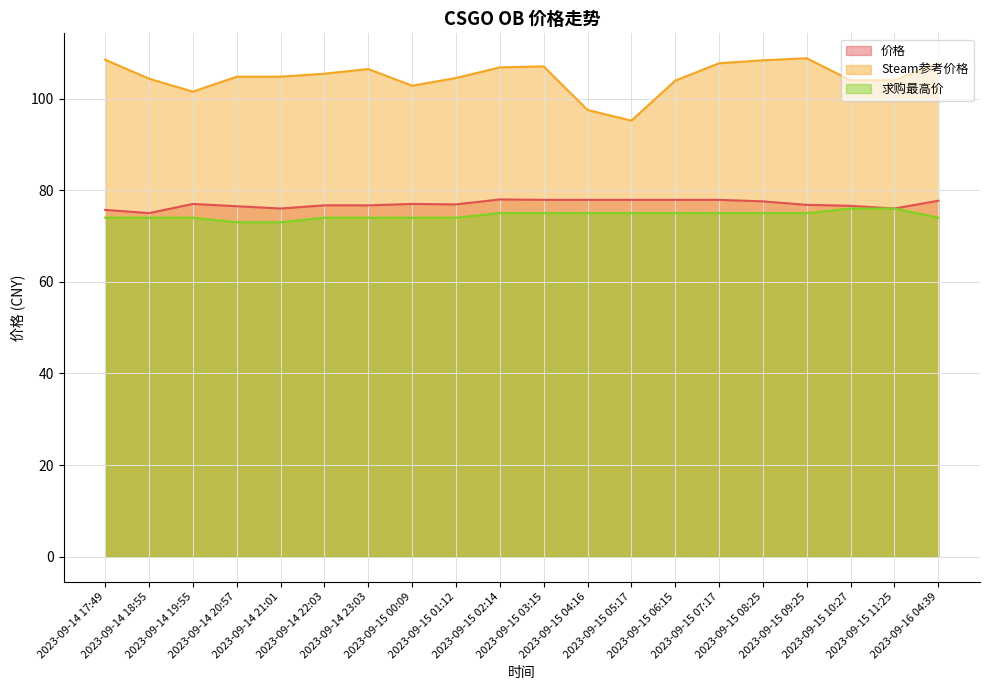

Which series has the largest total across all categories?

Steam参考价格